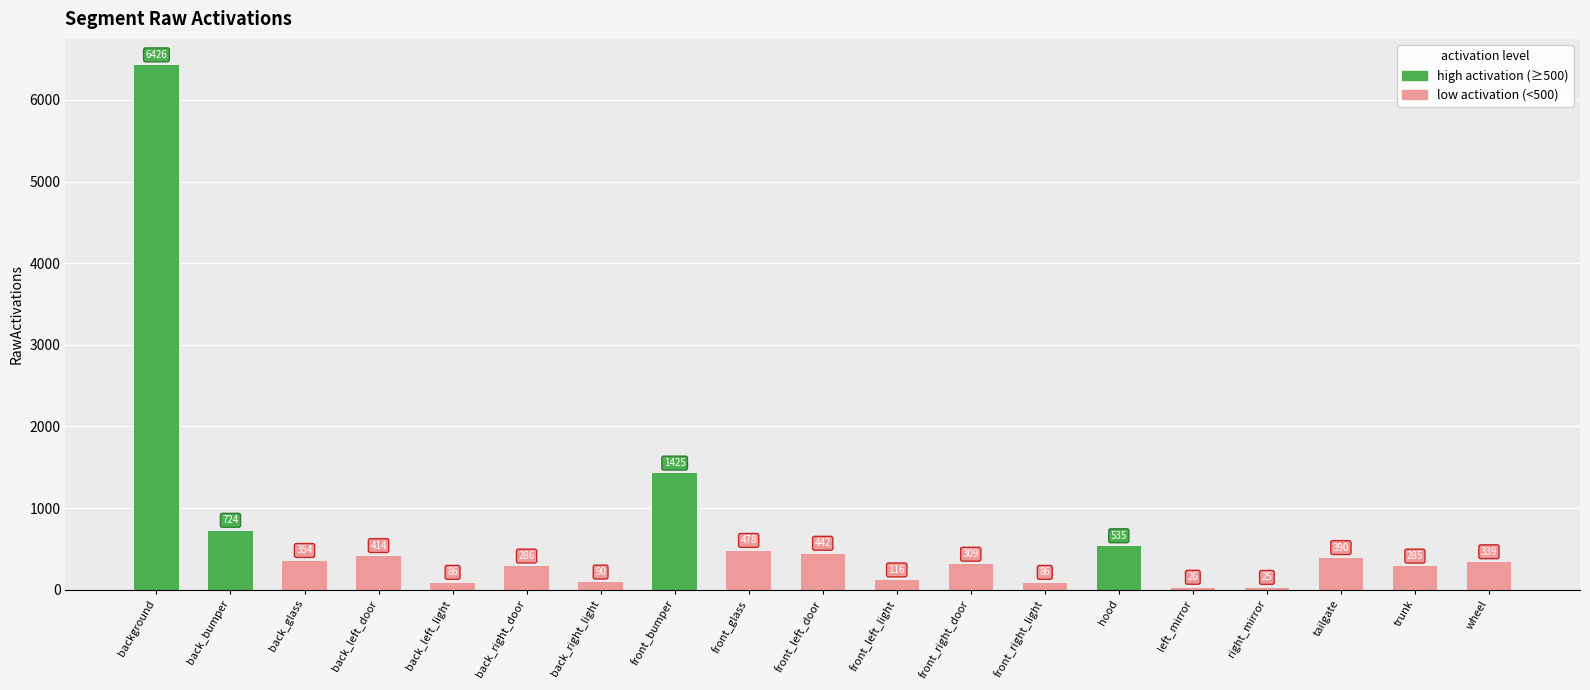

Does the chart contain any negative values?

No